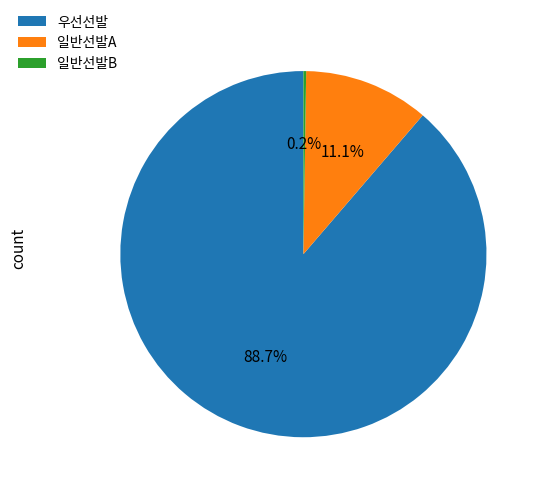

How much of the chart is everything except 일반선발A?

89.0%